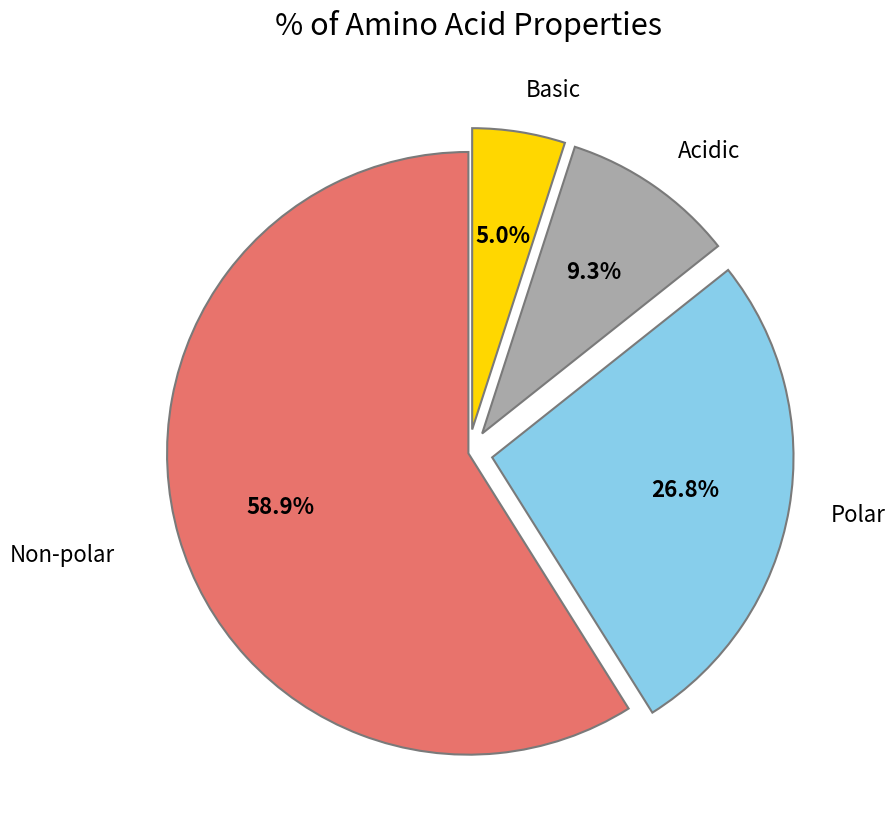

Is there a majority slice in this chart?

Yes